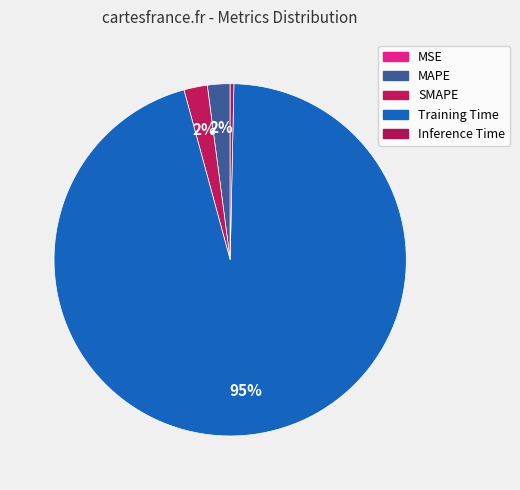

To the nearest percent, what is the difference between the SMAPE and Training Time slice percentages?

93%